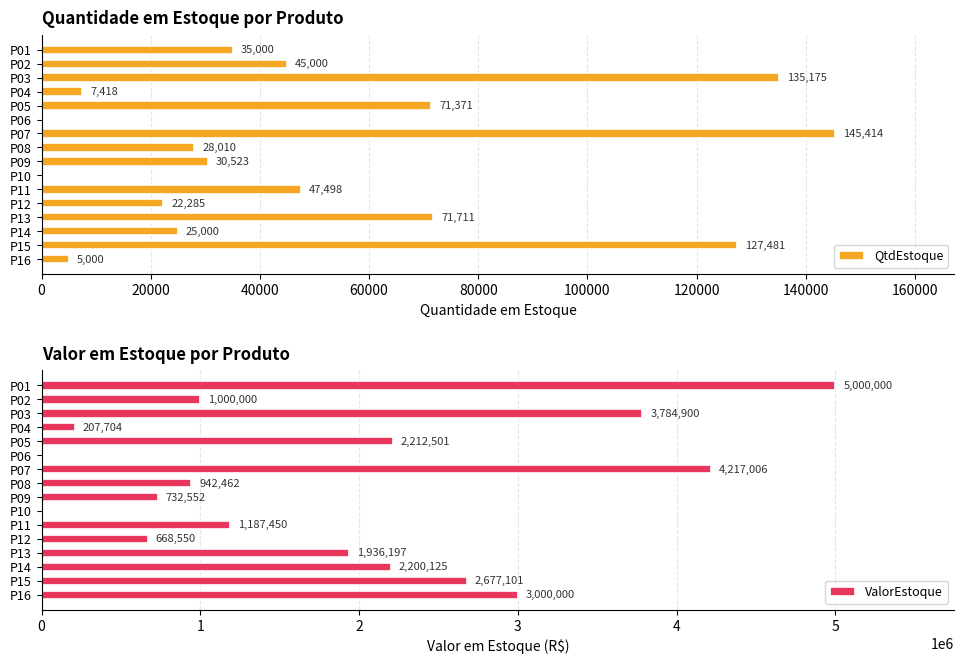

How many values in QtdEstoque are above zero?

14